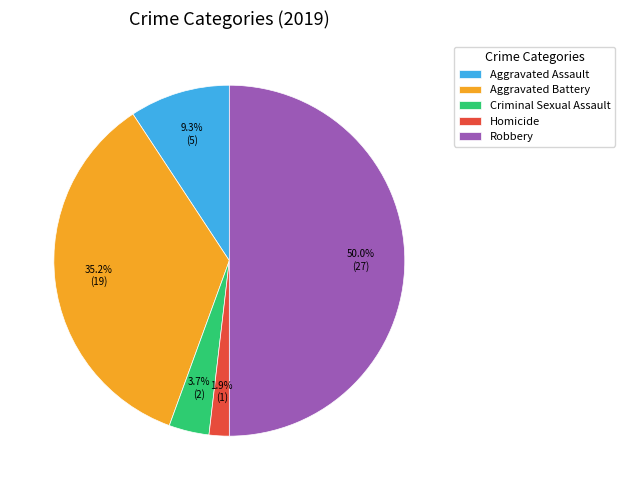

Which slice represents more than half of the pie?

Robbery